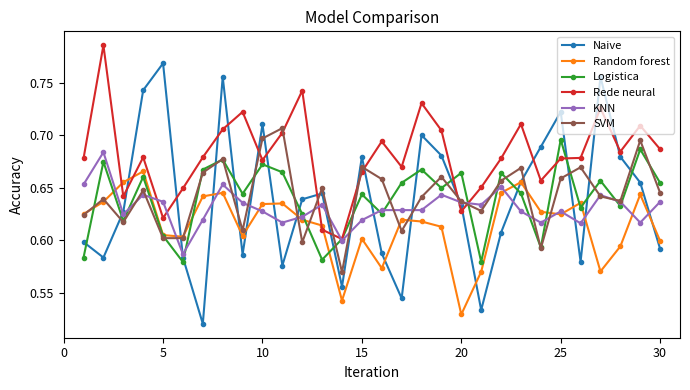

How many Rede neural values are between 0 and 1?

30